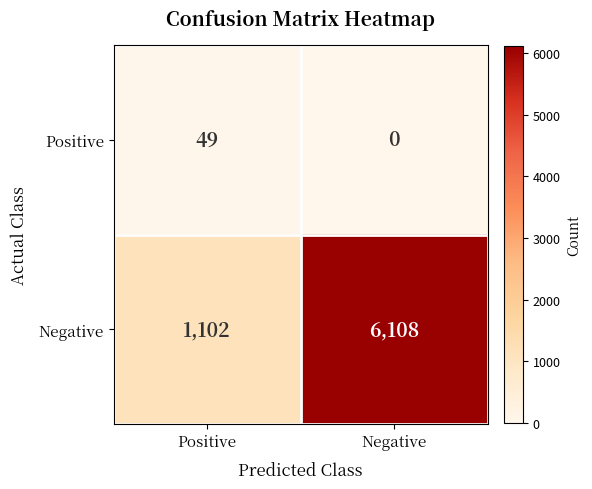

At which label is Positive closest to 24?

Negative